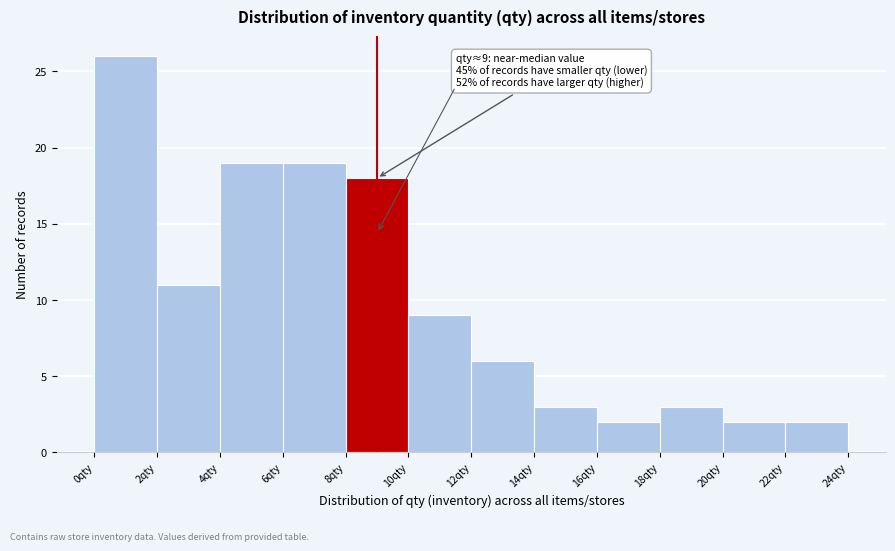

Over which range of the x-axis is the bar tallest?

0 to 2